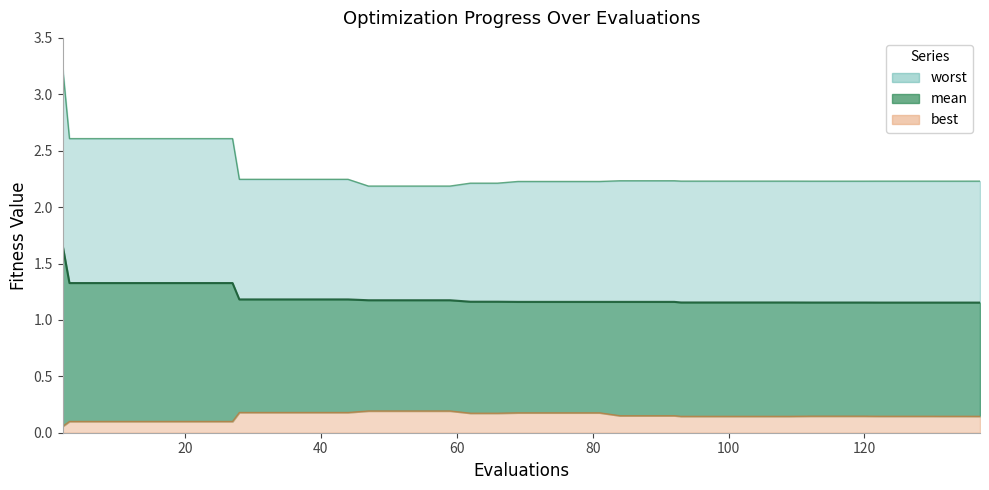

What is the average value of the best series?

0.1